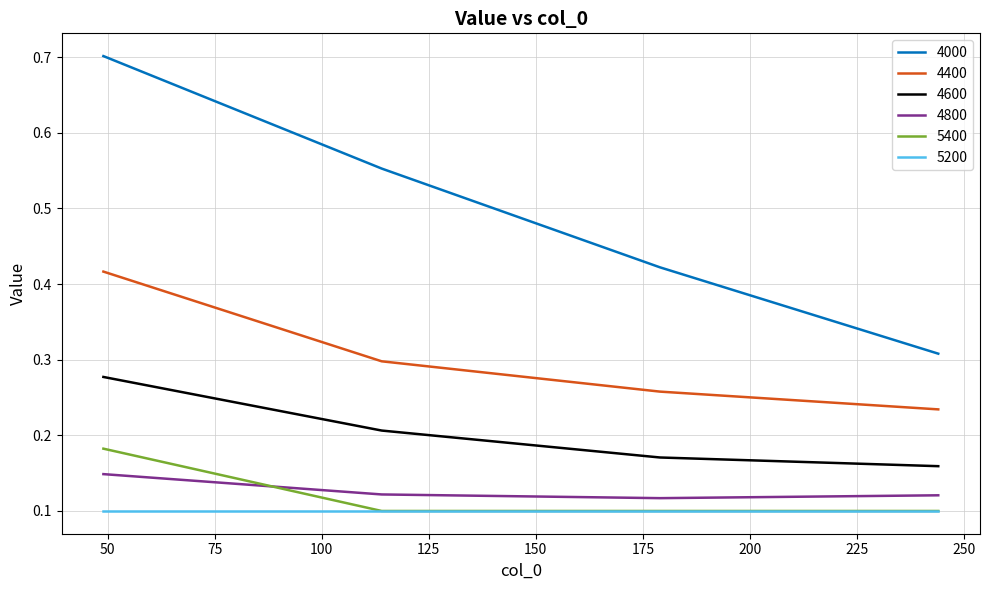

What is the greatest value displayed?

0.7